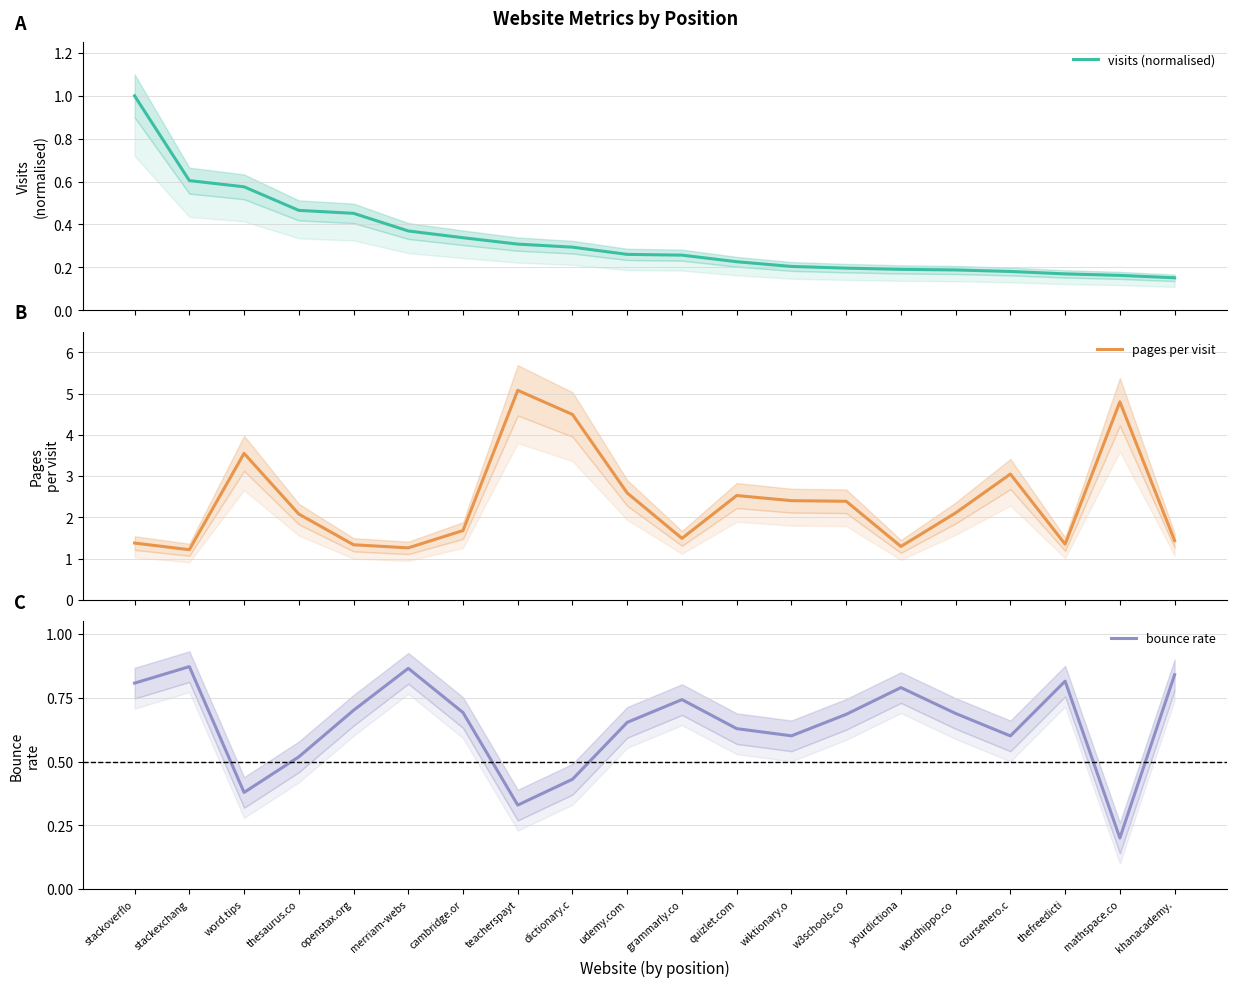

Is this an area chart (filled region under the line)?

No